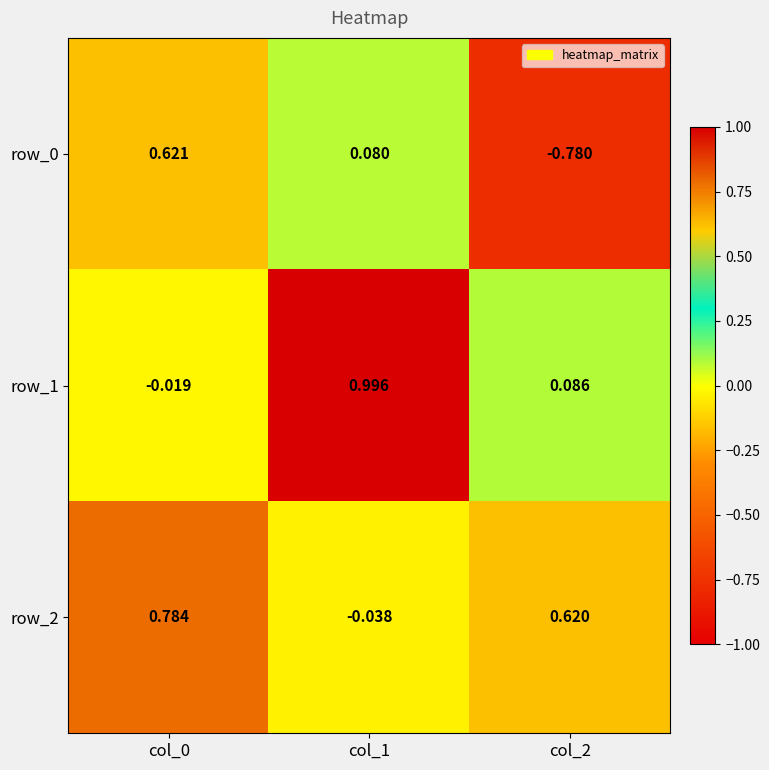

How many distinct data groups are displayed?

3